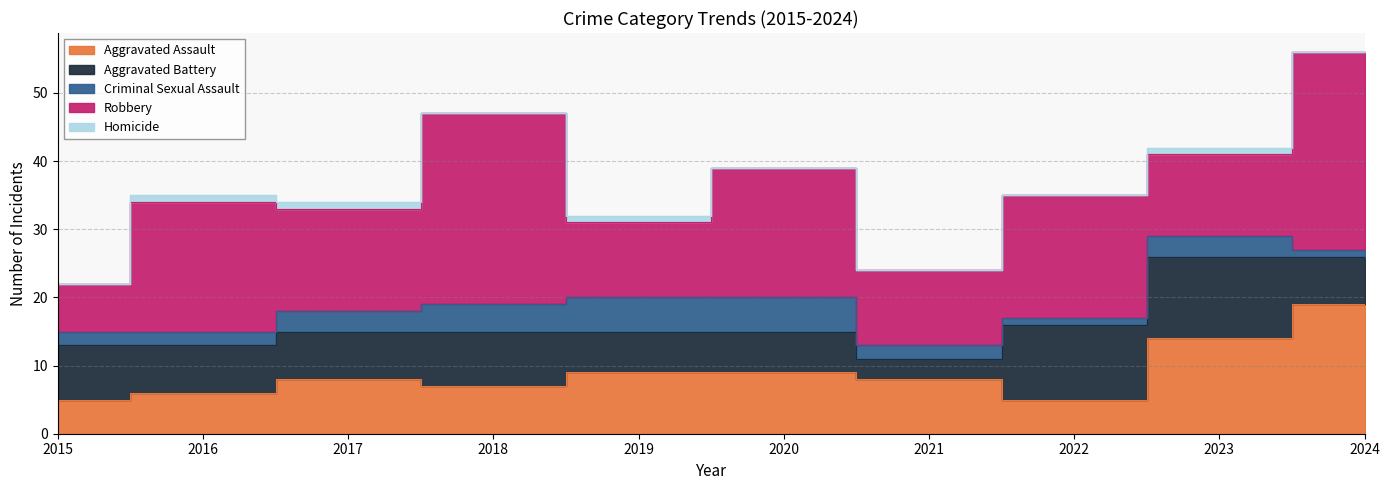

What is the highest value of the Aggravated Battery series?

12